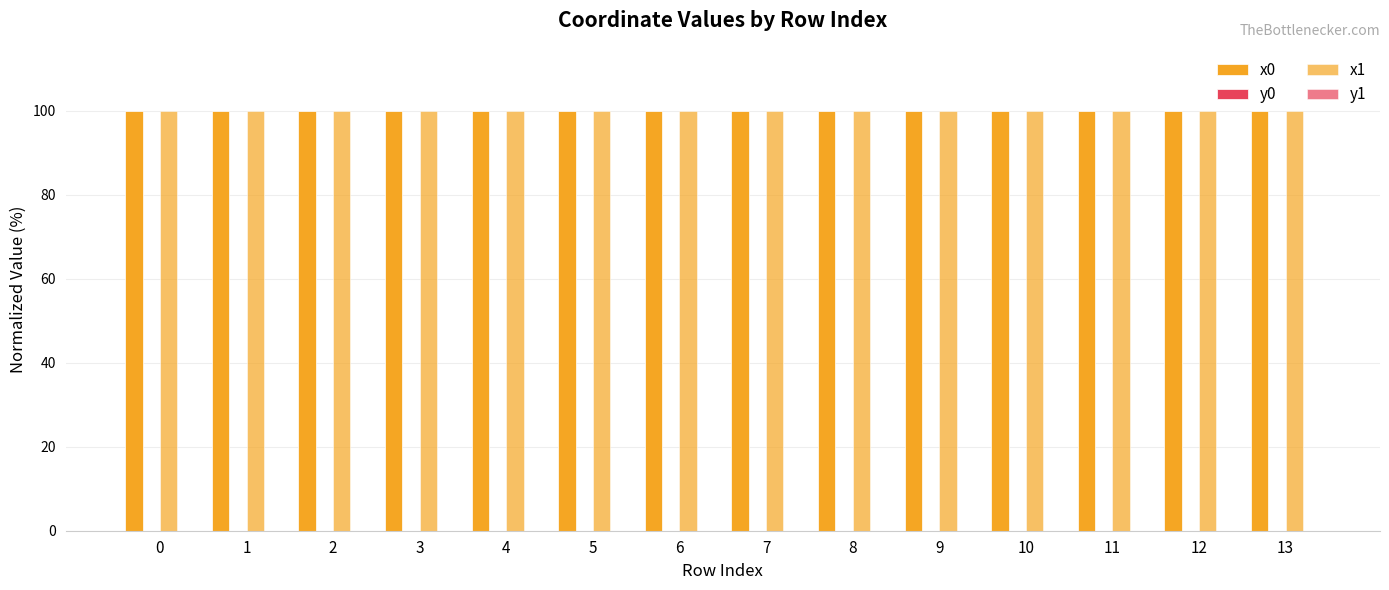

Rank the categories by x0 value from highest to lowest.

13, 12, 7, 8, 9, 5, 1, 3, 10, 6, 11, 4, 0, 2